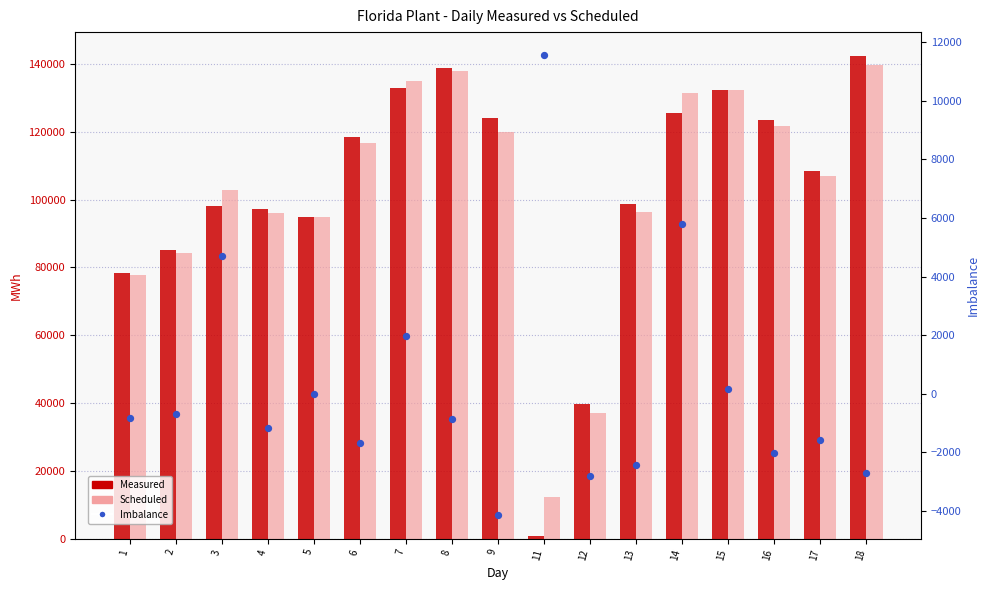

Which series reaches the maximum Y coordinate?

Measured